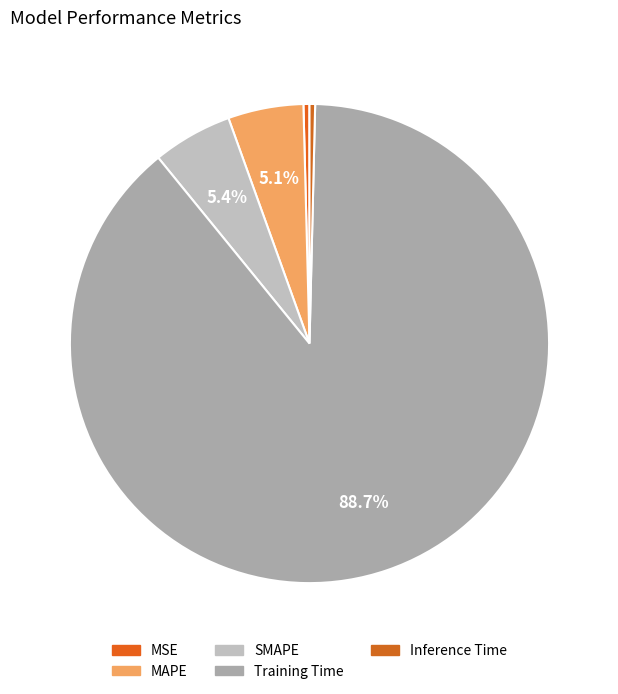

Do SMAPE and MSE together represent more than half of the pie?

No